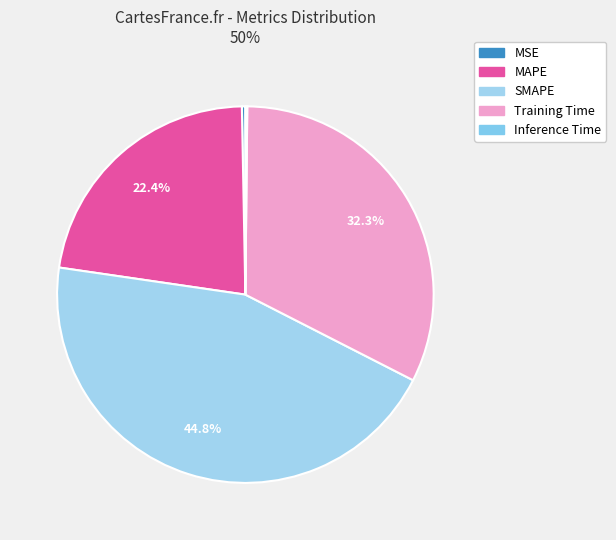

How many slices are in this pie chart?

5